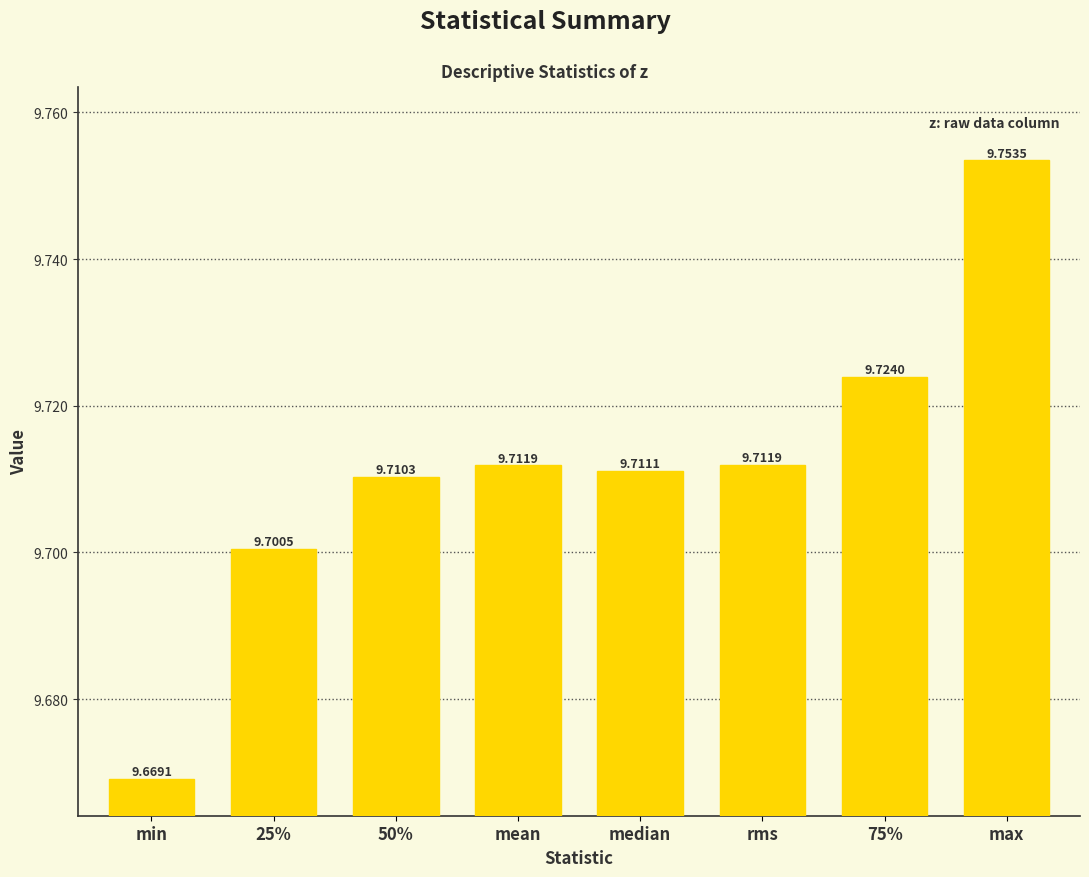

What is the maximum value shown in the chart?

9.8